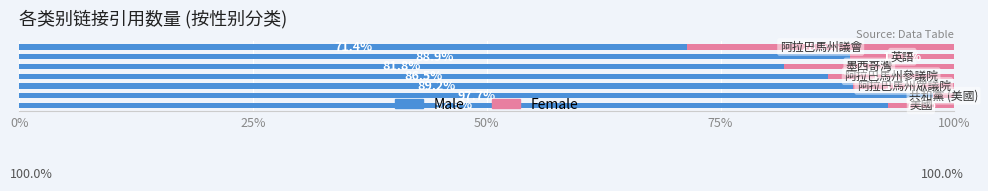

What is the sum of all Male values?

608.4